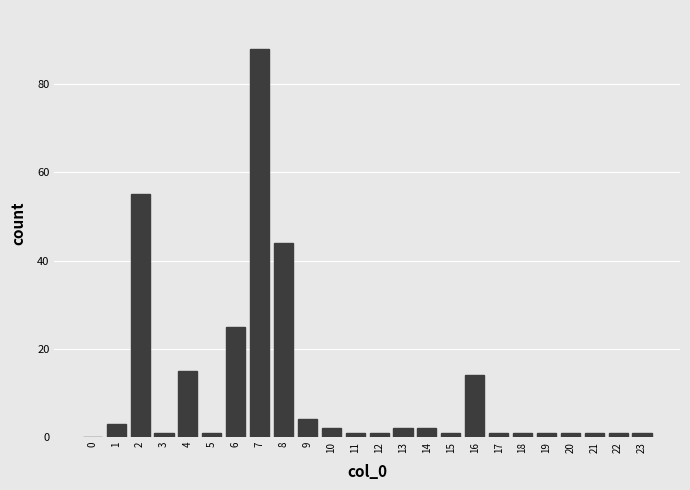

Reading left to right, transcribe all the data shown in this chart.

0=0	1=3	2=55	3=1	4=15	5=1	6=25	7=88	8=44	9=4	10=2	11=1	12=1	13=2	14=2	15=1	16=14	17=1	18=1	19=1	20=1	21=1	22=1	23=1